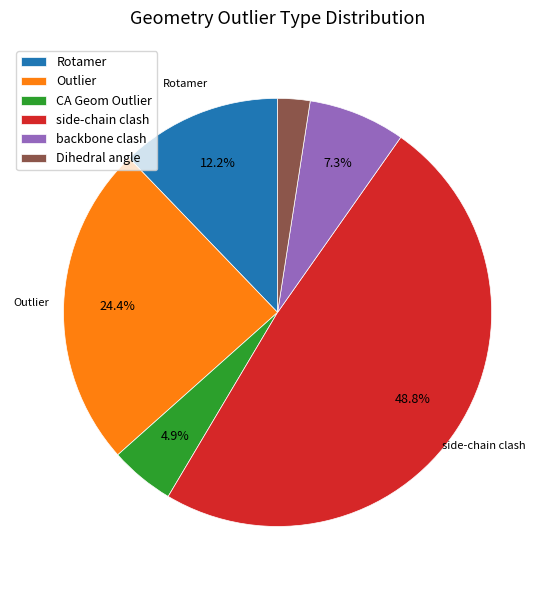

What percentage is the Dihedral angle slice, to the nearest percent?

2%